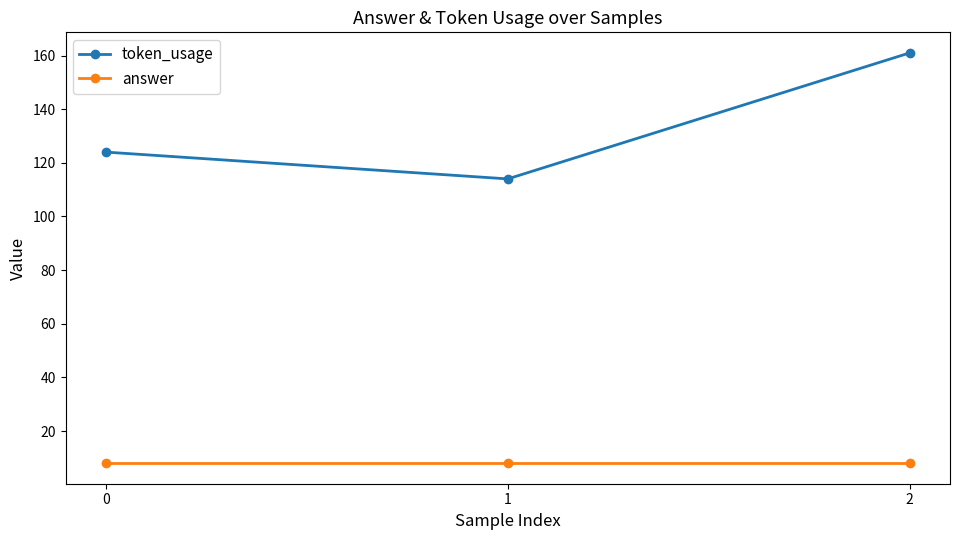

Reading right to left, extract all data points from this chart.

token_usage: 161	114	124
answer: 8	8	8